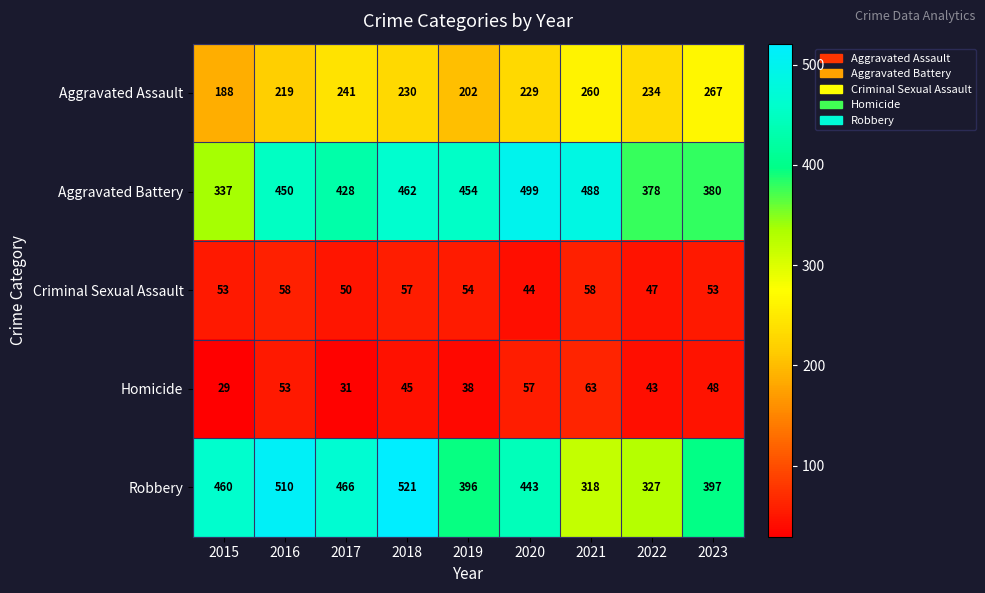

Which label corresponds to the smallest value in the chart?

2015